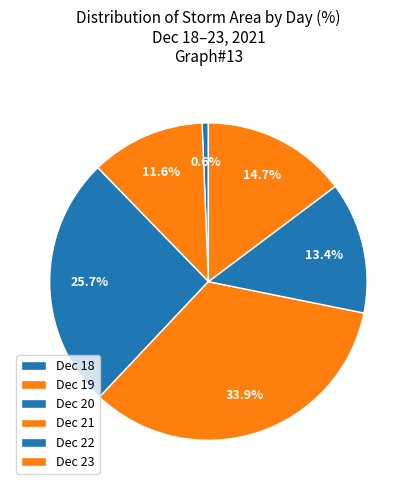

Which slice is the largest?

Dec 21